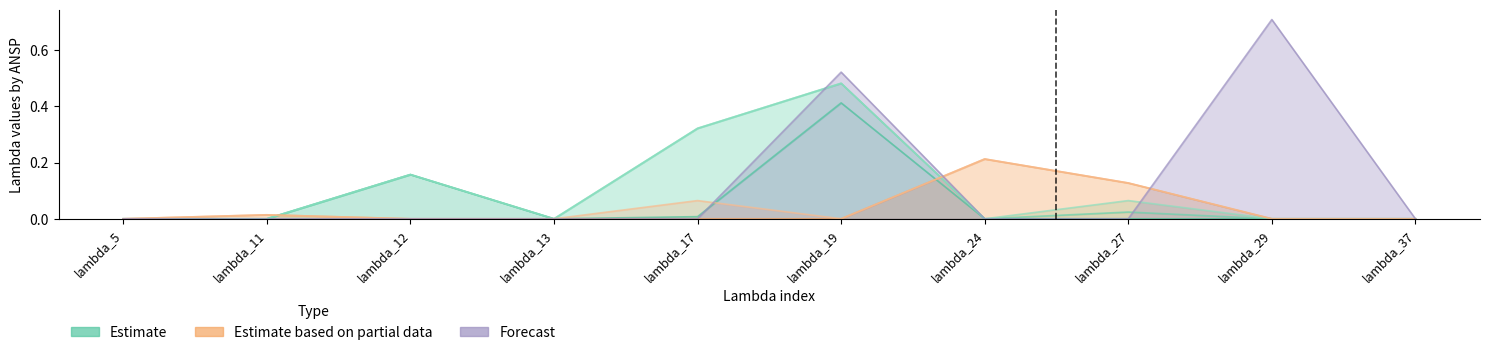

Is it true that CroatiaControl equals 0.0 at lambda_17?

True